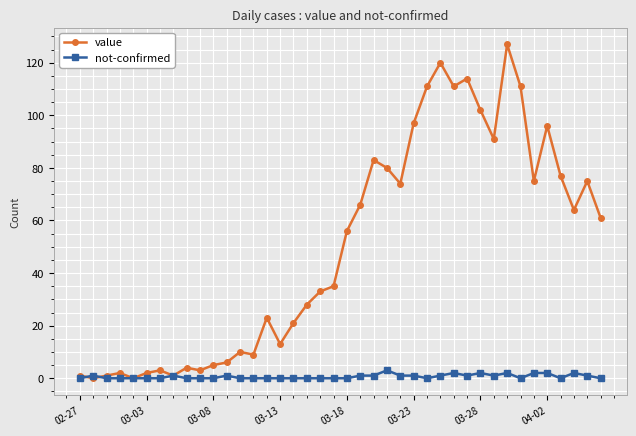

What is the greatest value displayed?

127